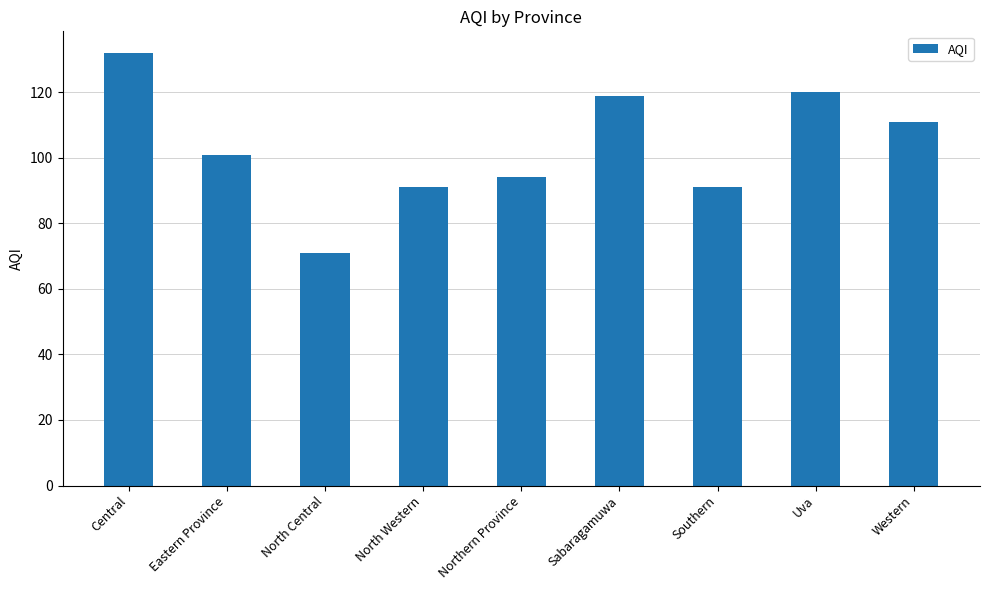

How many values are below 101?

4